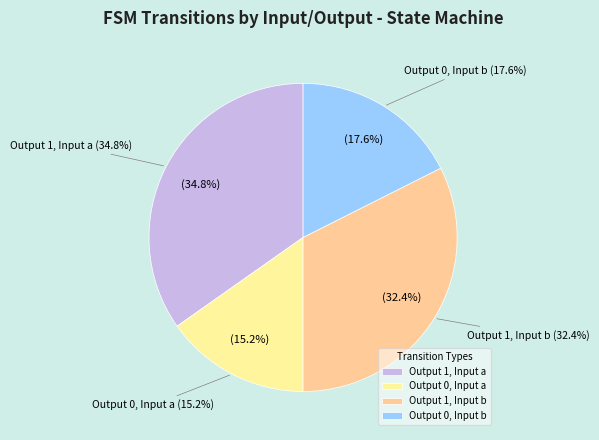

Is there a majority slice in this chart?

No